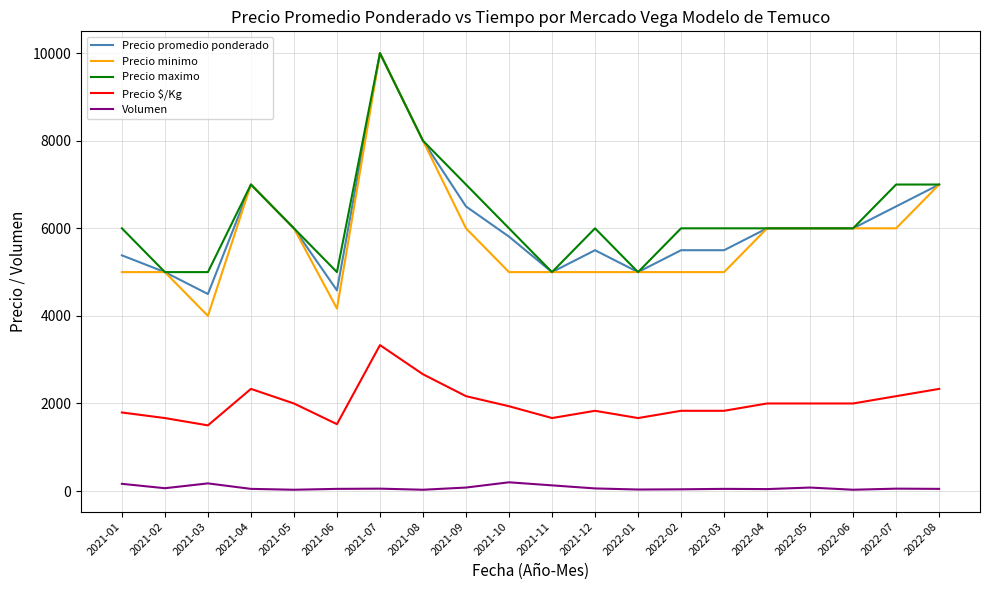

What position from the left is 2021-11?

11